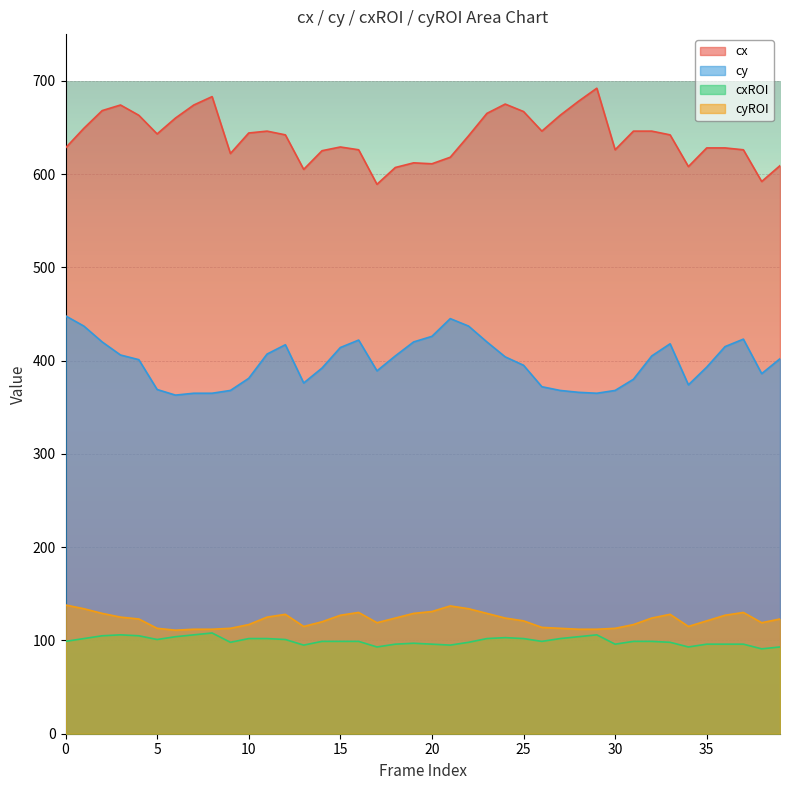

True or false: cxROI and cyROI intersect in this chart.

False